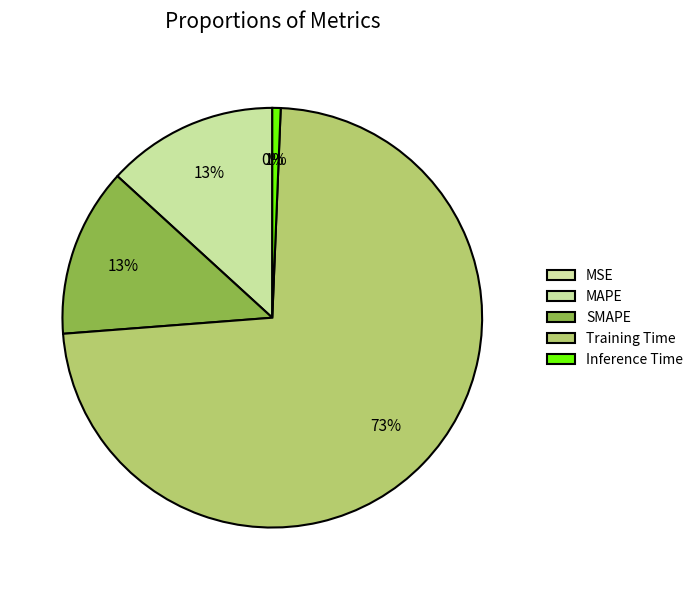

What percentage is the MAPE slice, to the nearest percent?

13%